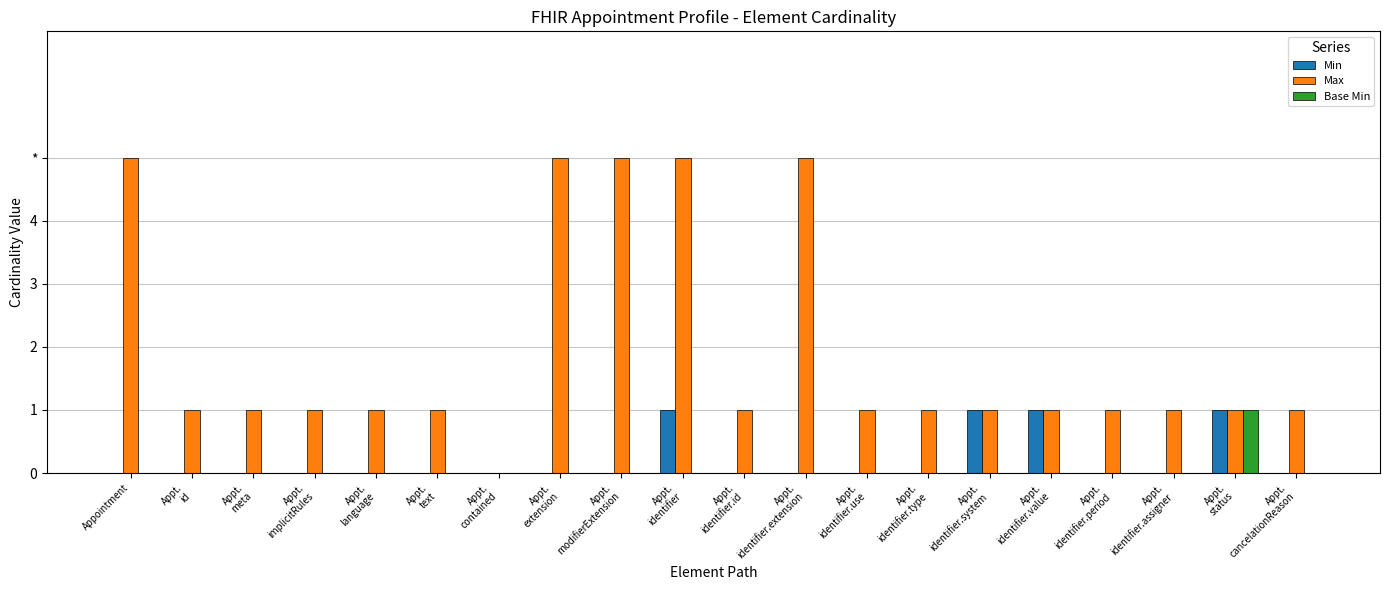

What is the maximum value for Min?

1